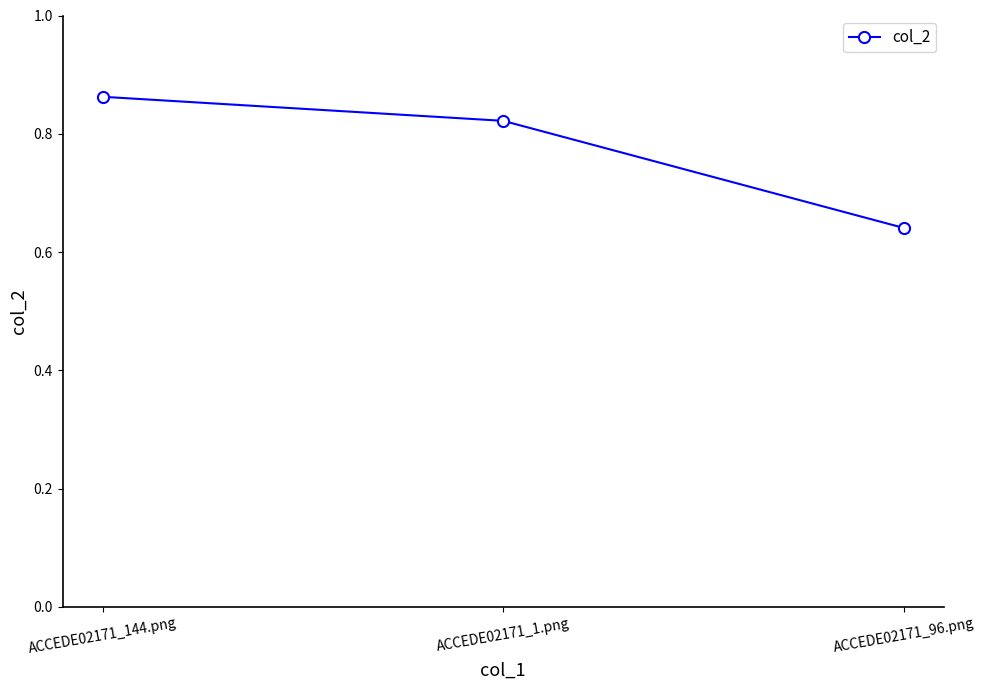

At which category does the chart reach its peak across all series?

ACCEDE02171_144.png